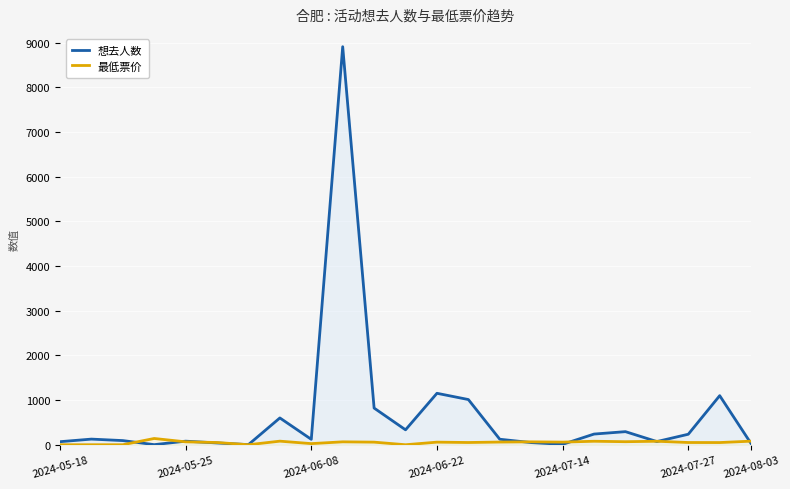

What is the maximum value for 最低票价?

140